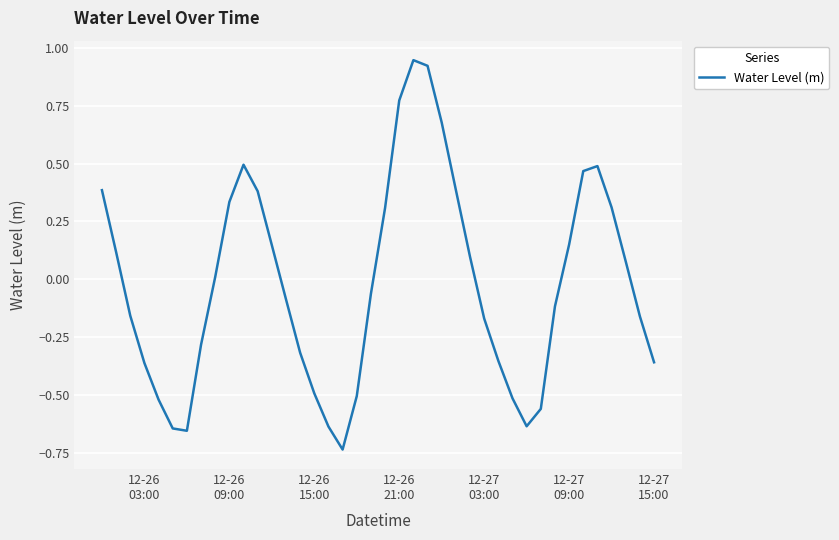

What is the difference between the maximum and minimum values?

1.7